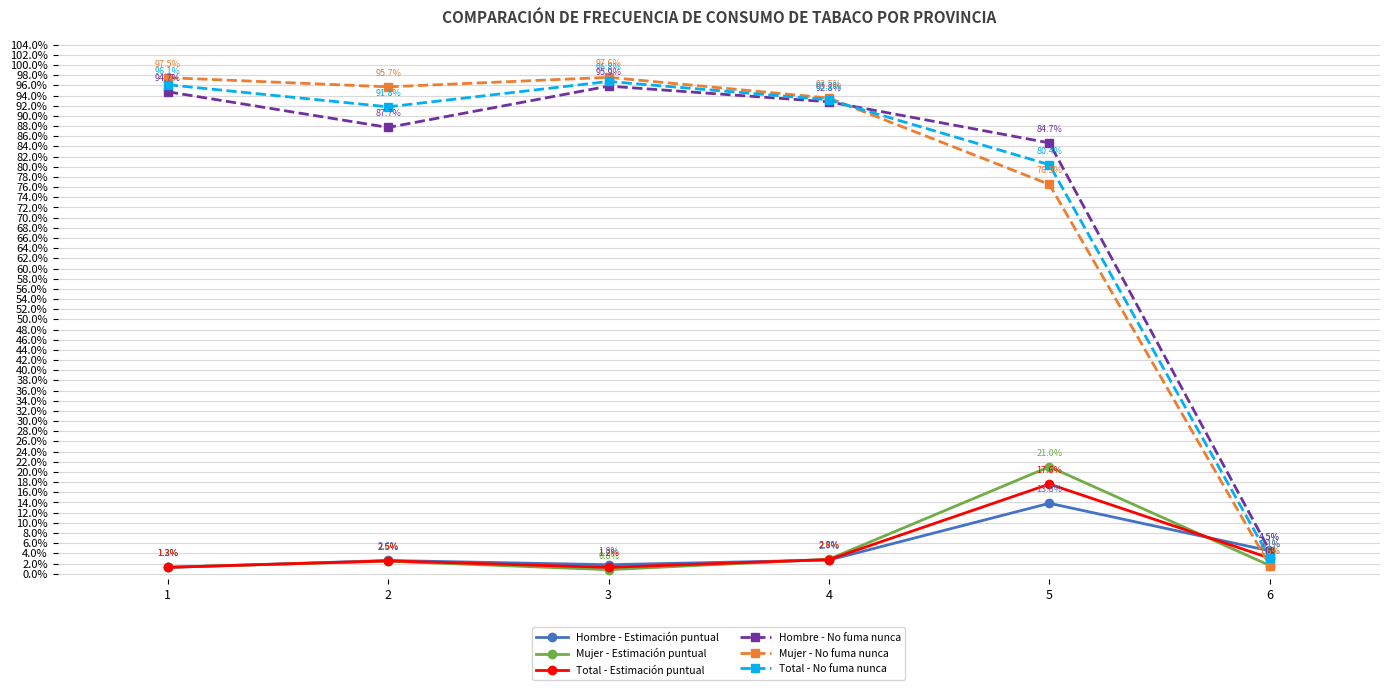

Which series has the largest range (max minus min)?

Mujer - No fuma nunca